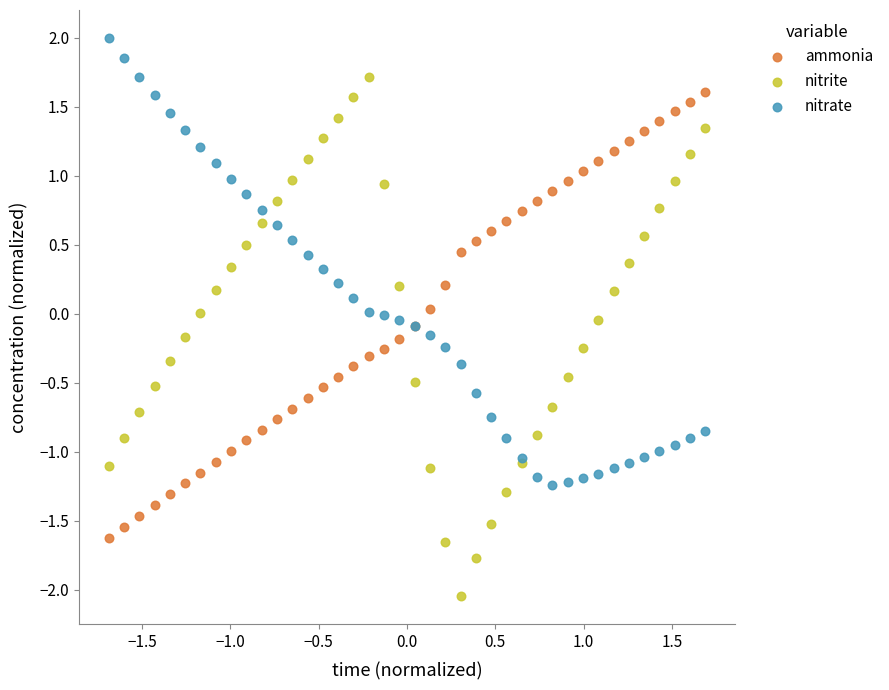

Which series contains the highest Y value?

nitrate